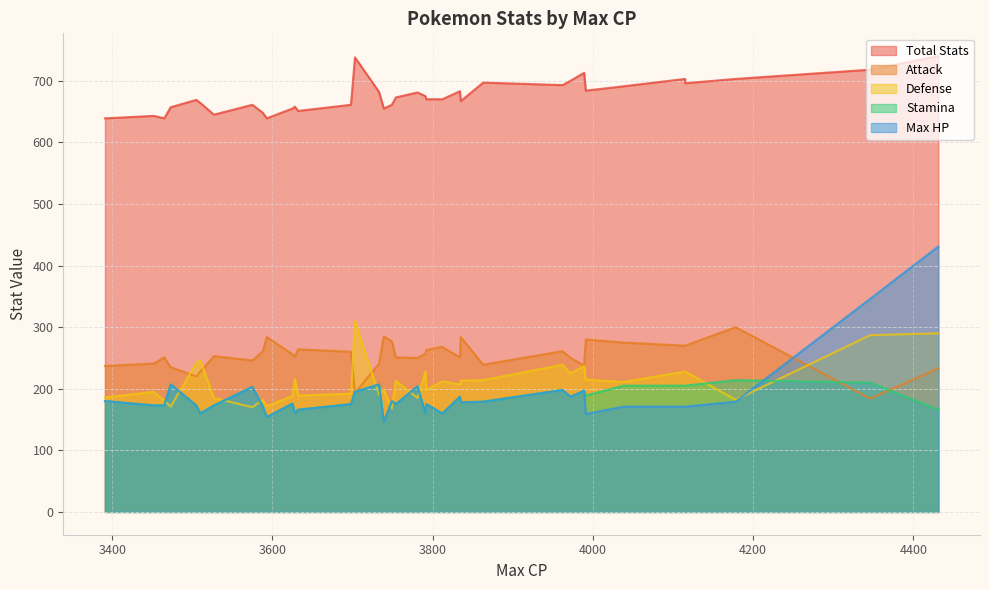

True or false: Stamina and Total Stats cross at least once.

False